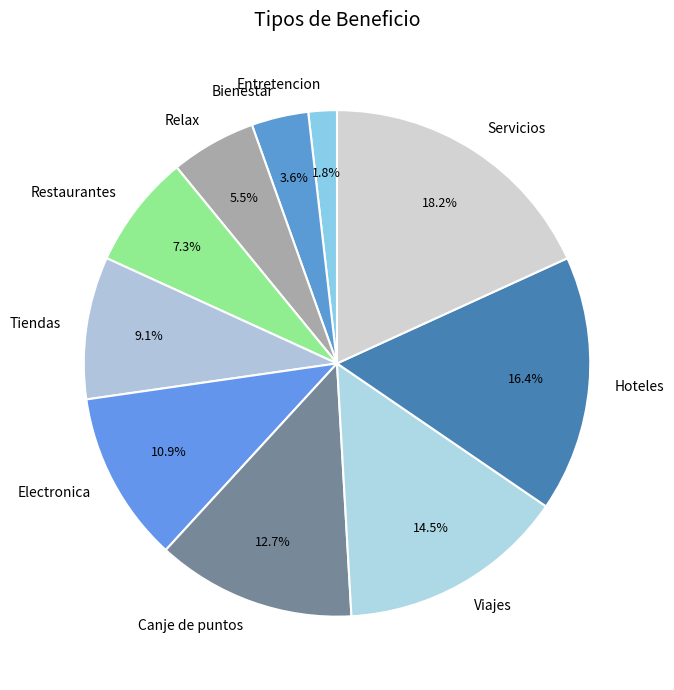

What is the ratio of the value at Relax to the value at Hoteles?

0.3